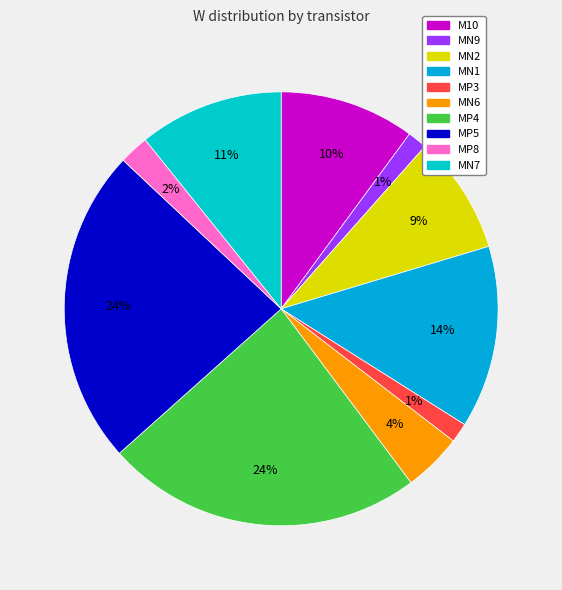

Which has a higher value, MN1 or MP3?

MN1